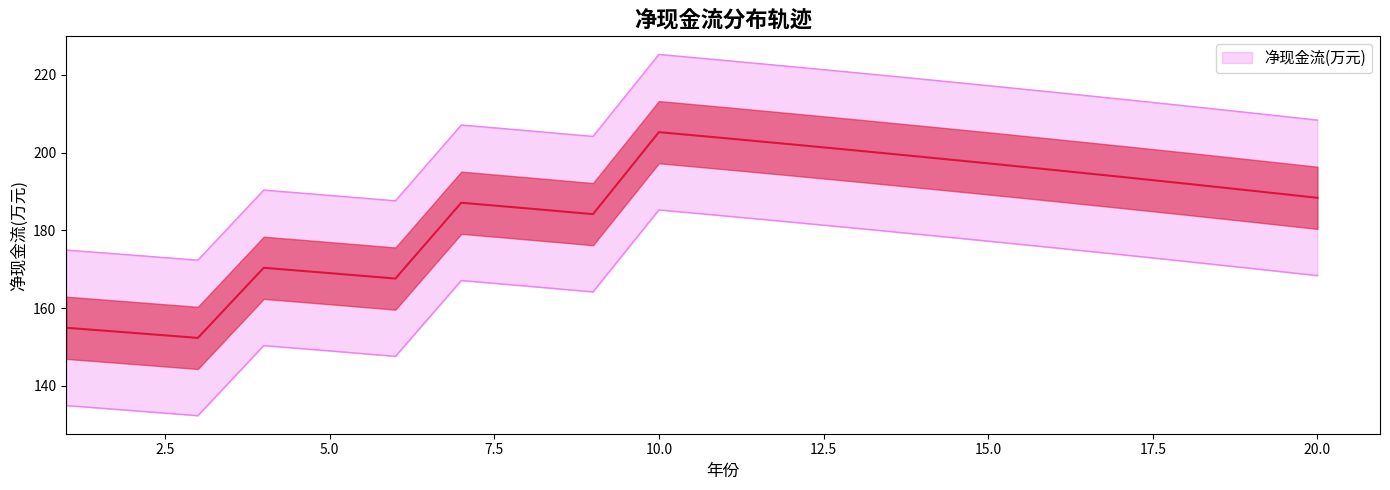

Count the number of values greater than 190.

10